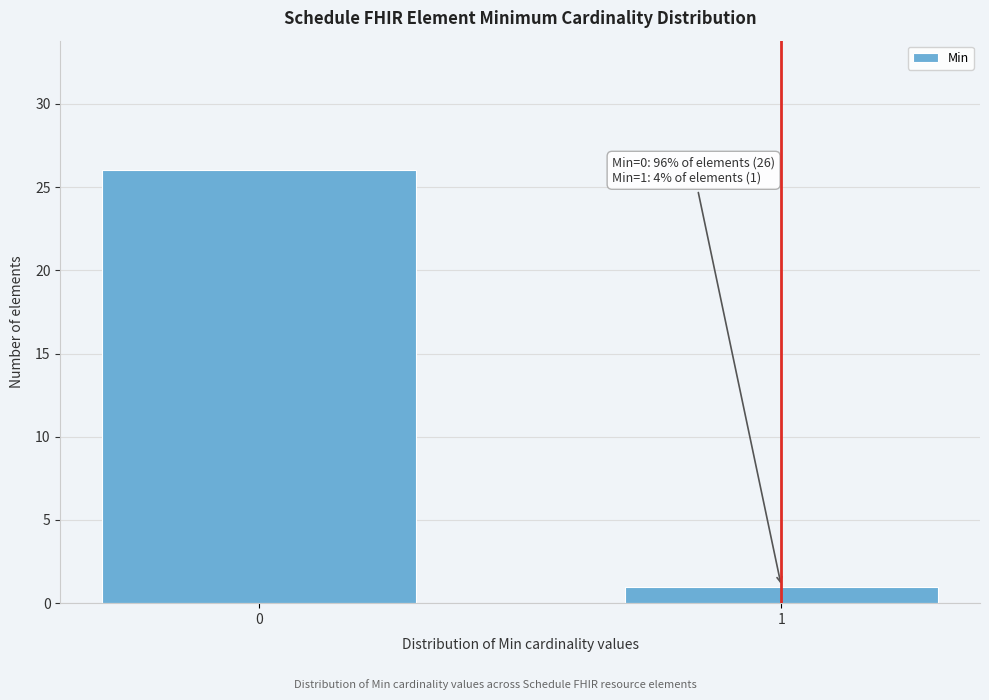

Reading left to right, list all the values displayed in this chart.

0=26	1=1